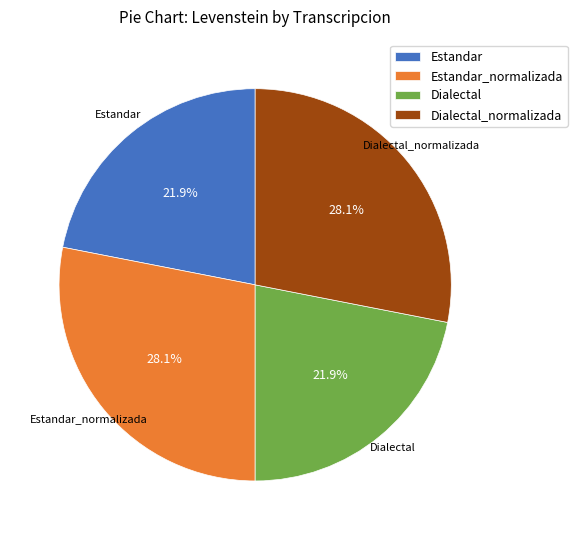

Is there any slice that represents more than half of the pie?

No